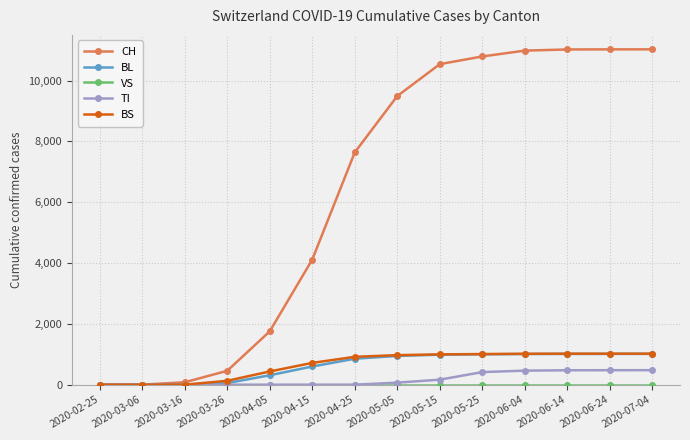

Which series has the largest total across all categories?

CH